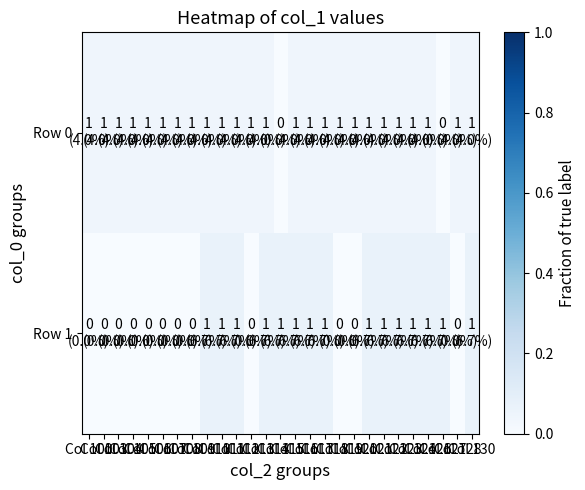

Reading left to right, extract all data points from this chart.

Row 0: Col 100=0.0	Col 103=0.0	Col 104=0.0	Col 105=0.0	Col 106=0.0	Col 107=0.0	Col 108=0.0	Col 109=0.0	Col 110=0.0	Col 111=0.0	Col 112=0.0	Col 113=0.0	Col 114=0.0	Col 115=0.0	Col 116=0.0	Col 117=0.0	Col 118=0.0	Col 119=0.0	Col 120=0.0	Col 121=0.0	Col 122=0.0	Col 123=0.0	Col 124=0.0	Col 126=0.0	Col 127=0.0	Col 128=0.0	Col 130=0.0
Row 1: Col 100=0.0	Col 103=0.0	Col 104=0.0	Col 105=0.0	Col 106=0.0	Col 107=0.0	Col 108=0.0	Col 109=0.0	Col 110=0.1	Col 111=0.1	Col 112=0.1	Col 113=0.0	Col 114=0.1	Col 115=0.1	Col 116=0.1	Col 117=0.1	Col 118=0.1	Col 119=0.0	Col 120=0.0	Col 121=0.1	Col 122=0.1	Col 123=0.1	Col 124=0.1	Col 126=0.1	Col 127=0.1	Col 128=0.0	Col 130=0.1